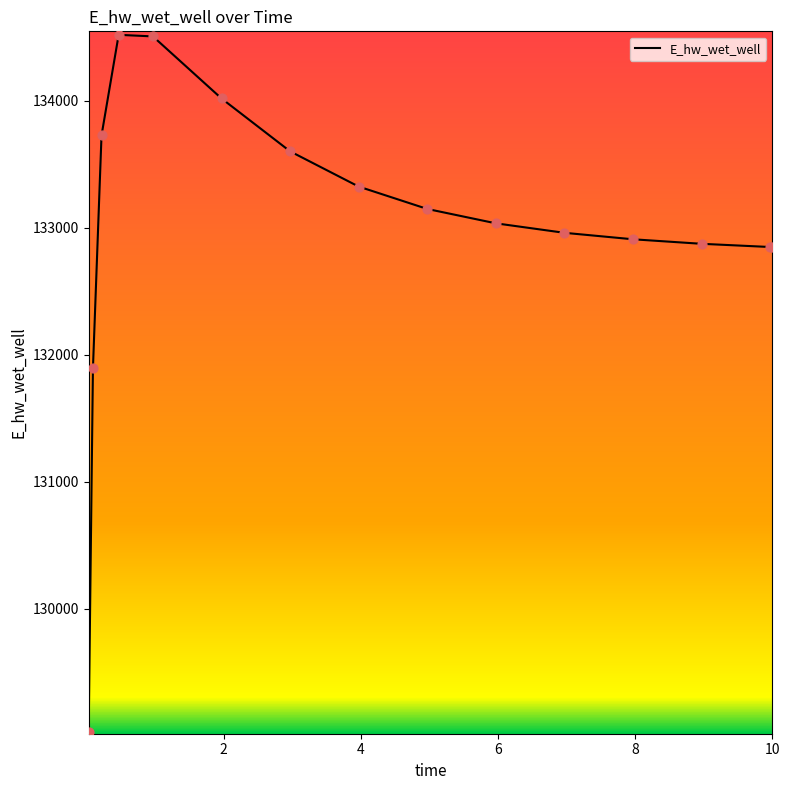

What is the greatest value displayed?

134517.3